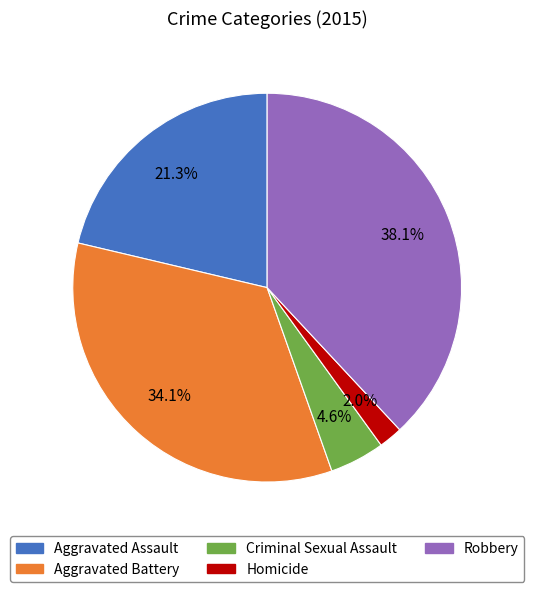

To the nearest percent, what percentage of the pie is Robbery?

38%